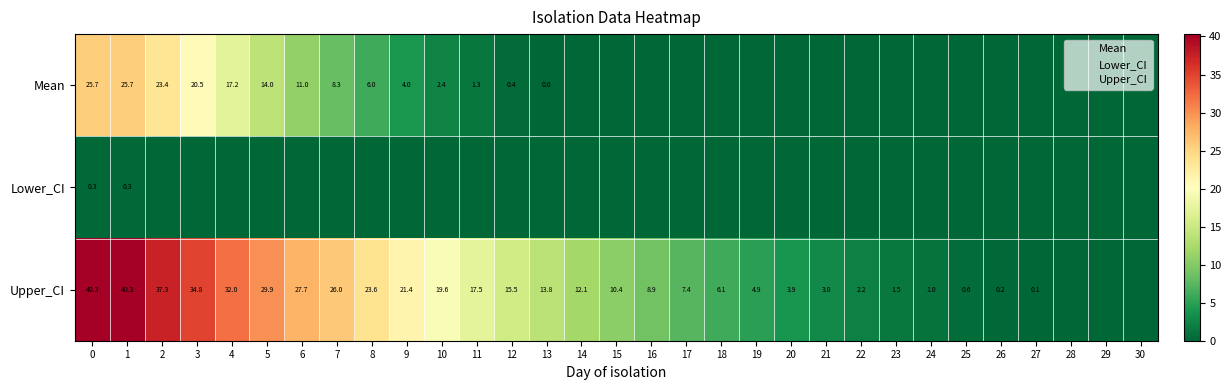

At which label does Mean reach its minimum?

14